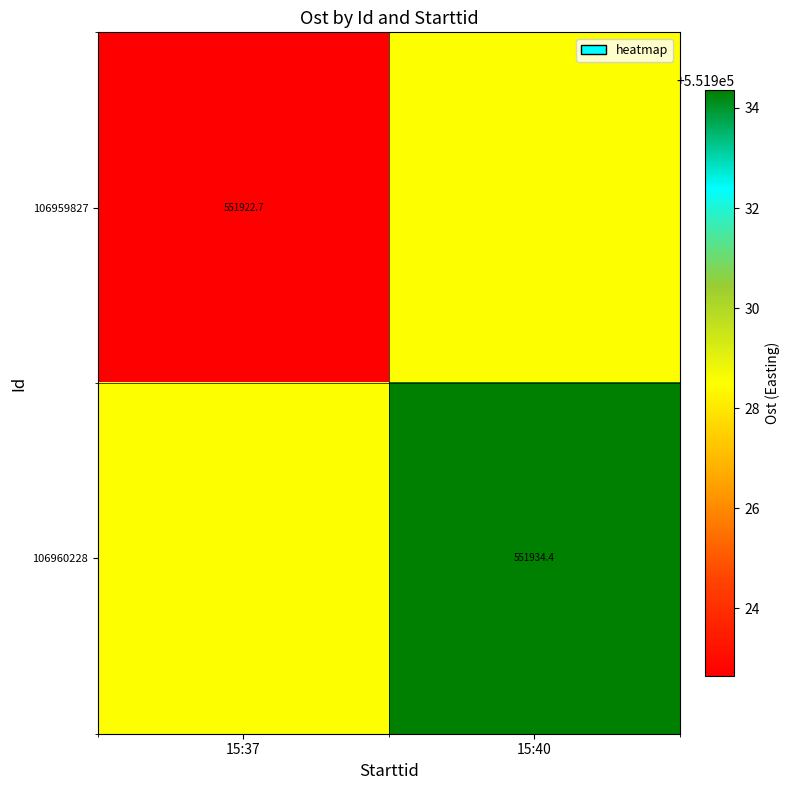

Is the value of 106959827 at 15:37 greater than the value of 106960228 at 15:40?

No